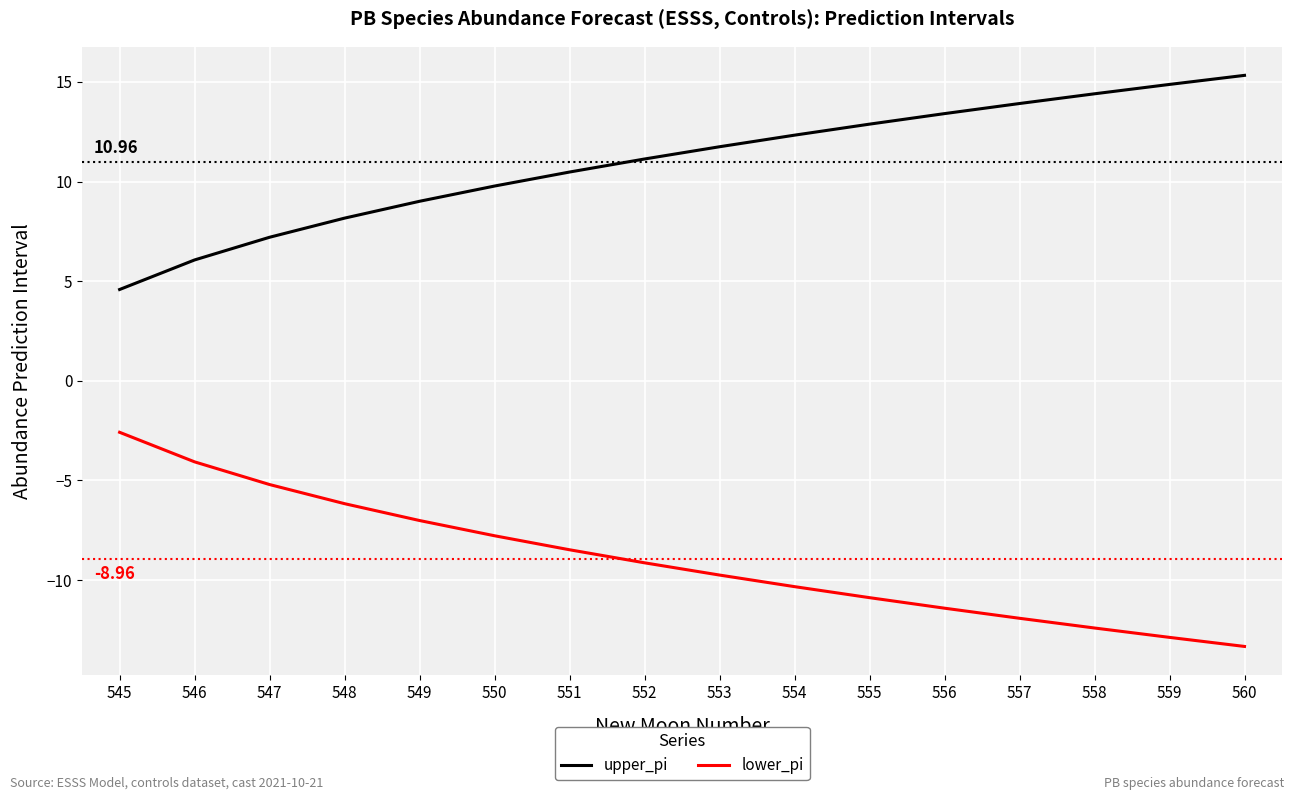

What is the smallest value displayed?

-13.3